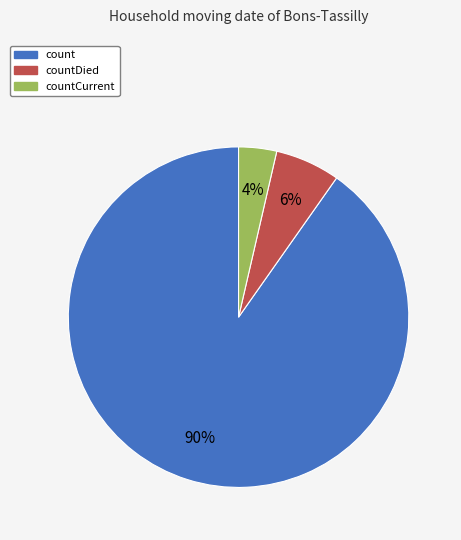

To the nearest percent, what is the average slice percentage?

33%